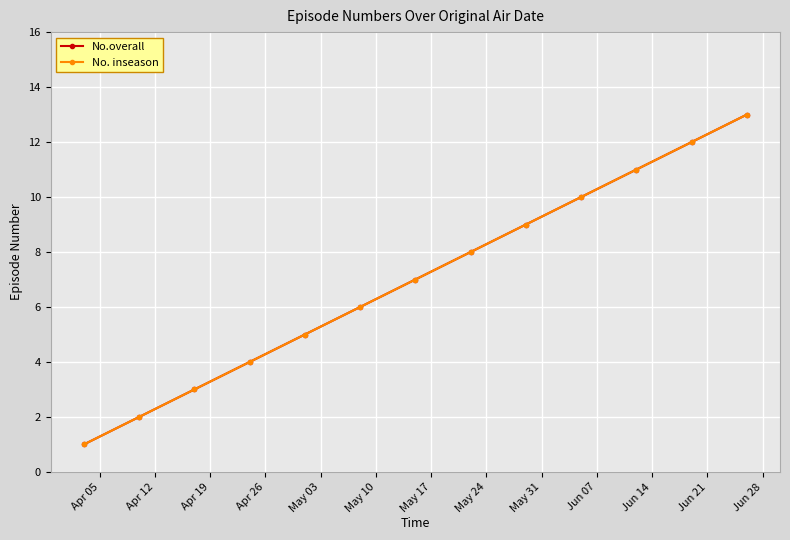

Does the chart have visible grid lines?

Yes